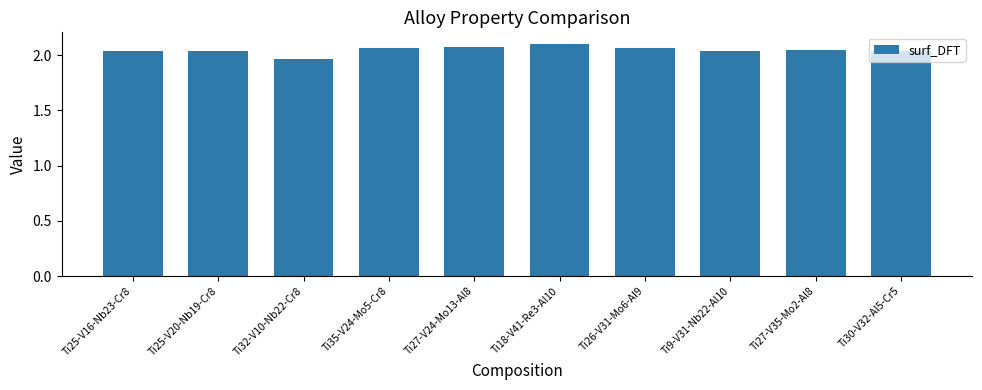

How many bars are there in total?

10